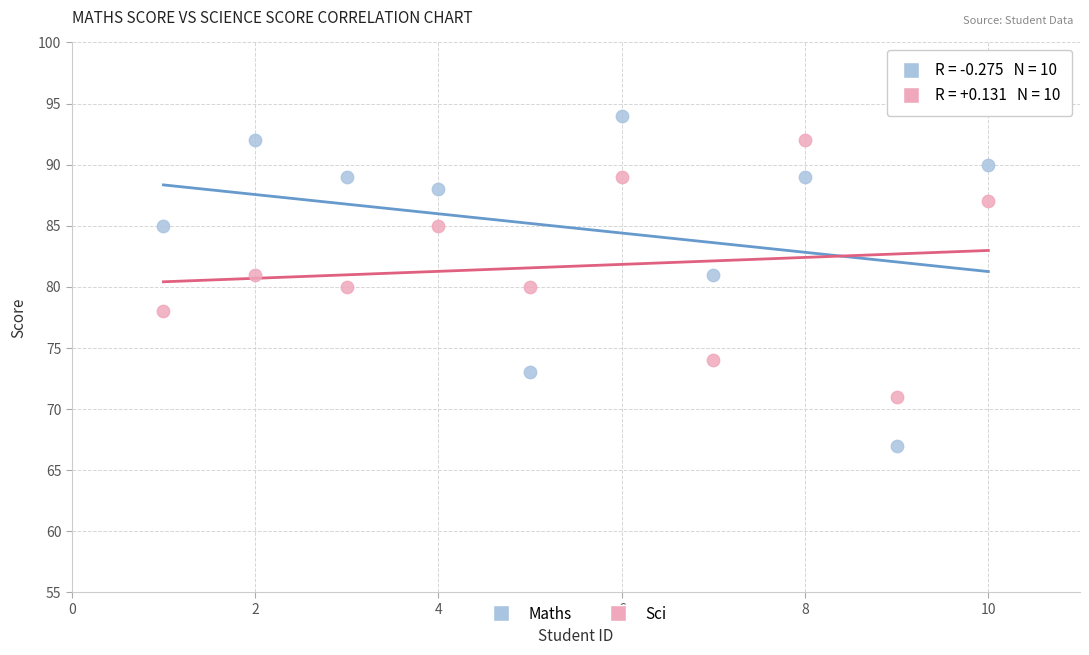

Across all data points, what is the range of Y values (max minus min)?

27